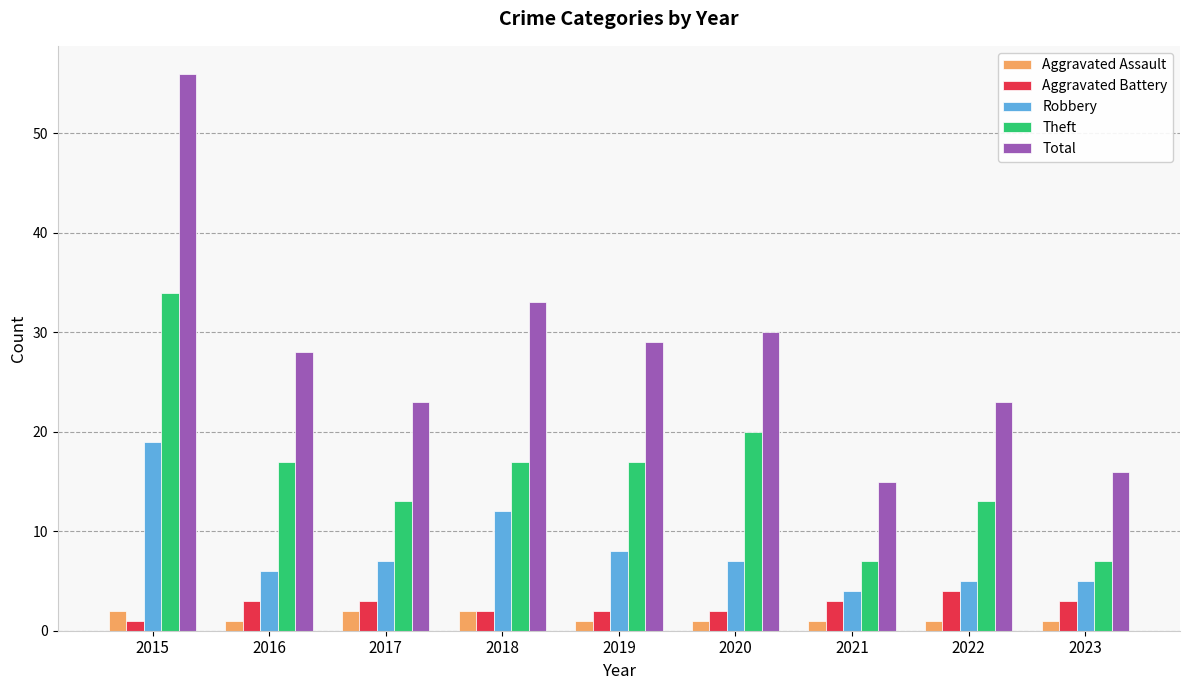

Reading left to right, list all the values displayed in this chart.

Aggravated Assault: 2015=2	2016=1	2017=2	2018=2	2019=1	2020=1	2021=1	2022=1	2023=1
Aggravated Battery: 2015=1	2016=3	2017=3	2018=2	2019=2	2020=2	2021=3	2022=4	2023=3
Robbery: 2015=19	2016=6	2017=7	2018=12	2019=8	2020=7	2021=4	2022=5	2023=5
Theft: 2015=34	2016=17	2017=13	2018=17	2019=17	2020=20	2021=7	2022=13	2023=7
Total: 2015=56	2016=28	2017=23	2018=33	2019=29	2020=30	2021=15	2022=23	2023=16